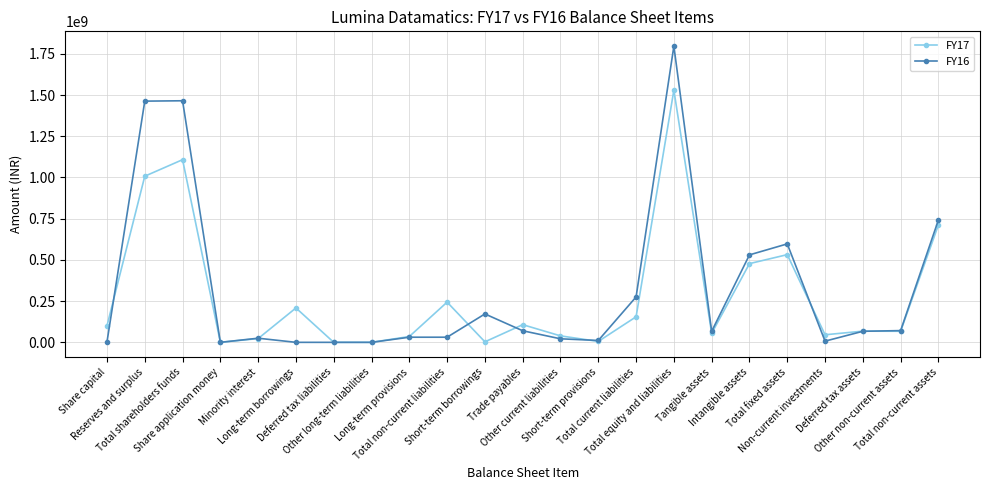

Read the FY17 value at Total current liabilities.

154936000